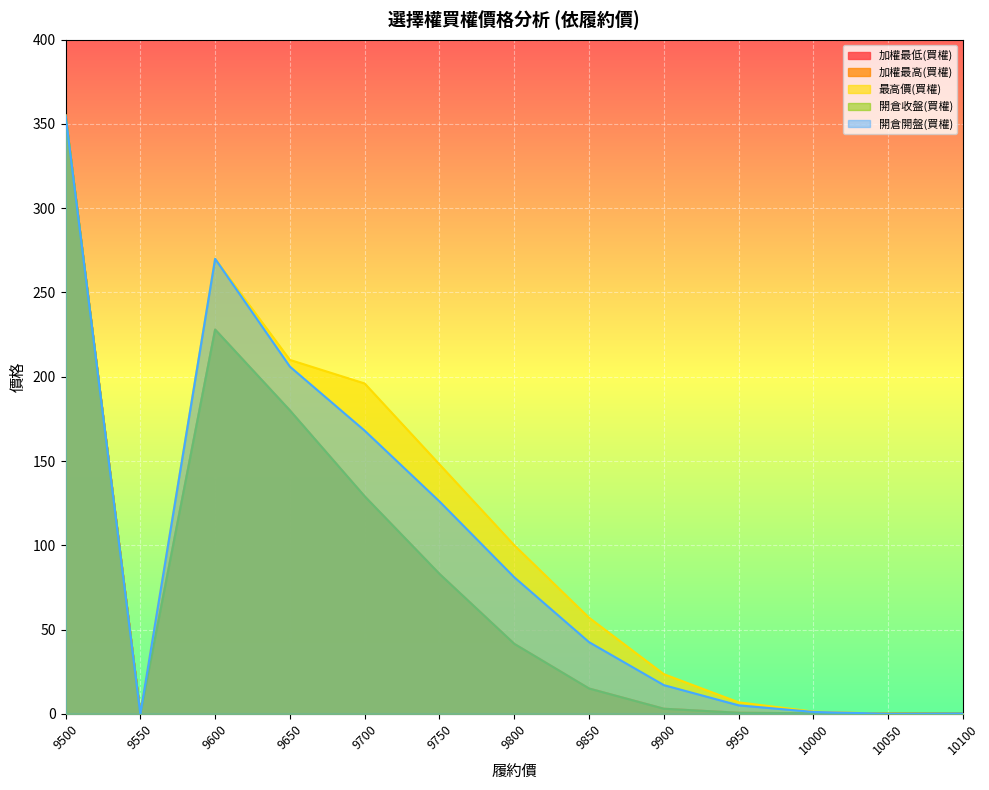

How many lines are shown in the chart?

5